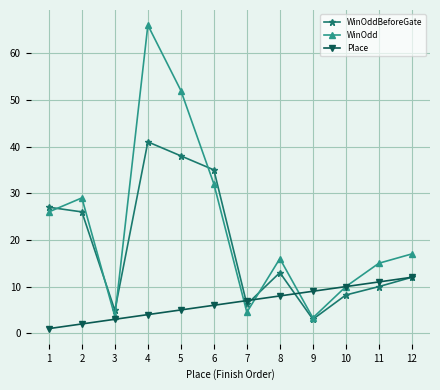

What is the sum of the WinOddBeforeGate values at 7 and 5?

44.2